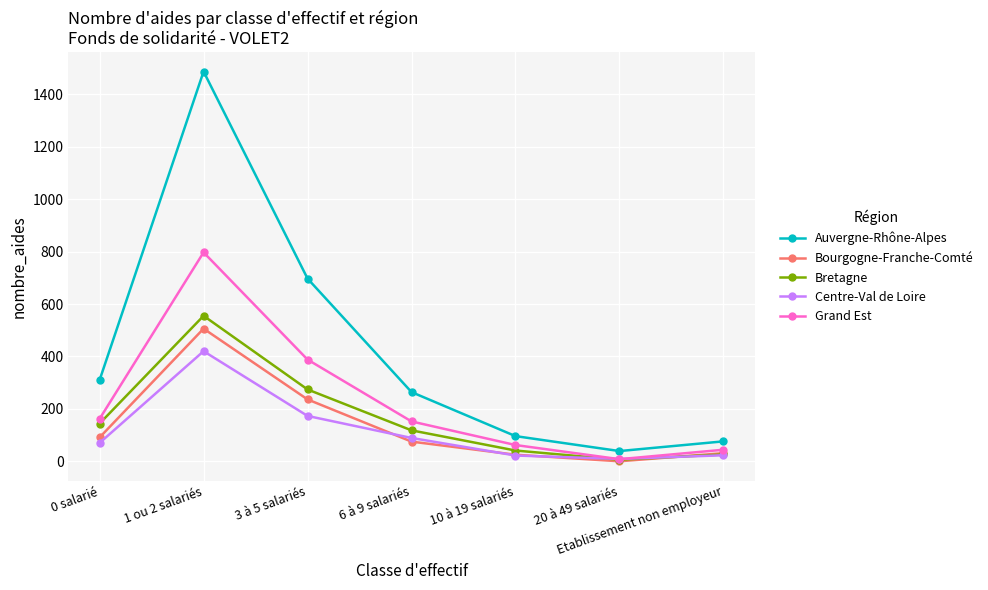

What is the difference between the highest and lowest values at Etablissement non employeur?

53